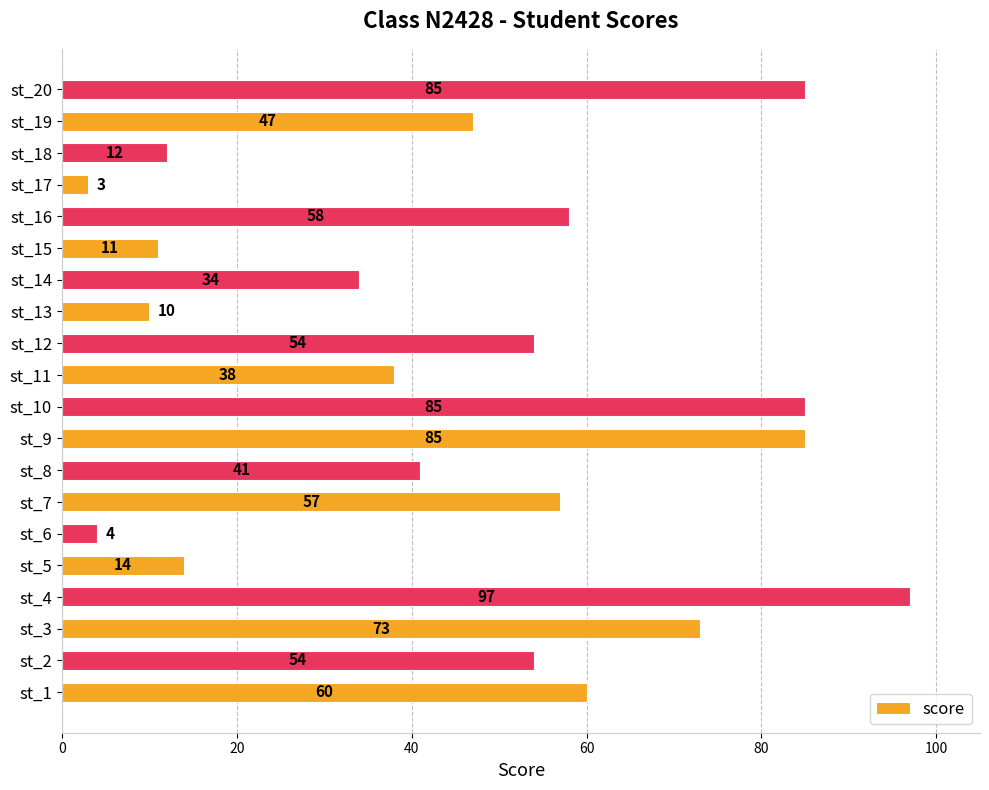

What is the sum of all values?

922